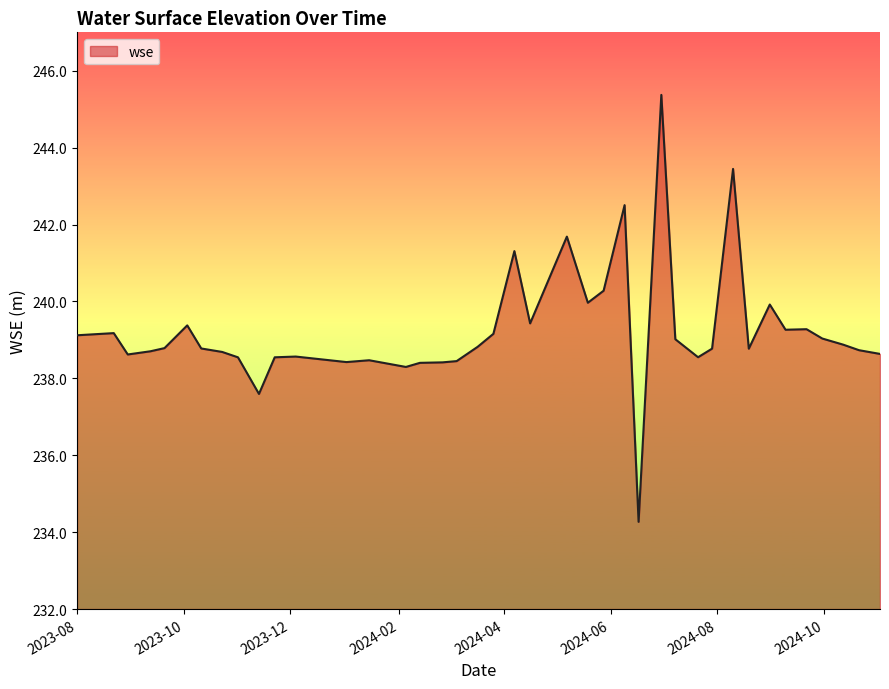

What is the greatest value displayed?

245.4